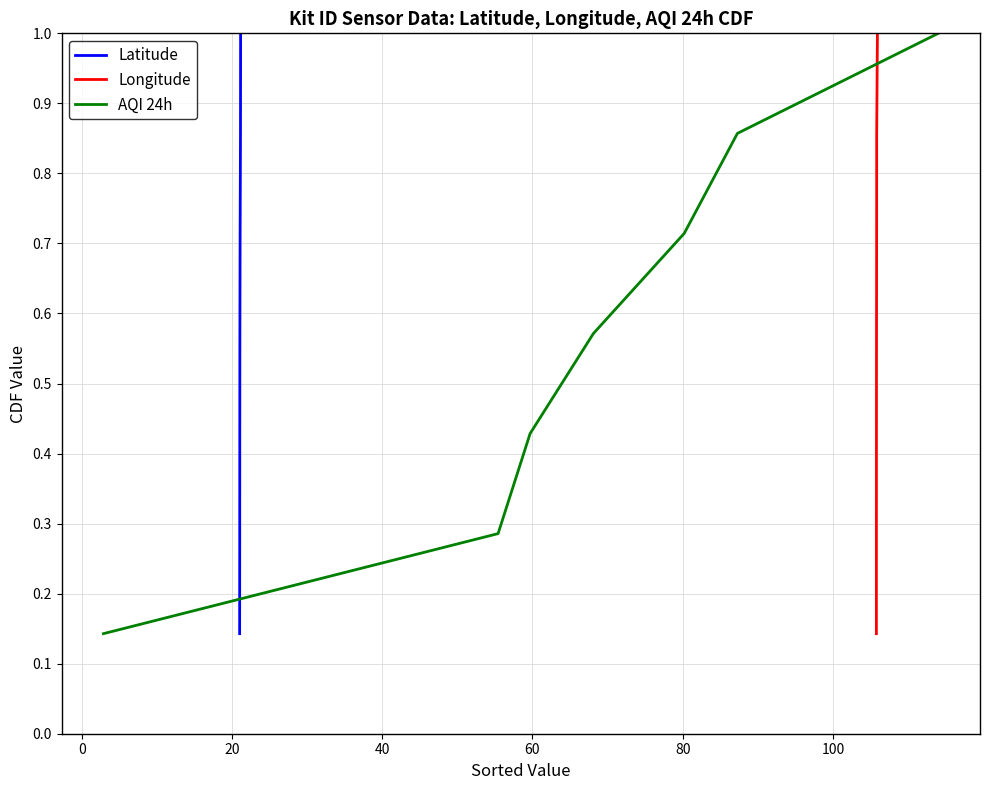

At how many categories does at least one series exceed 0?

7